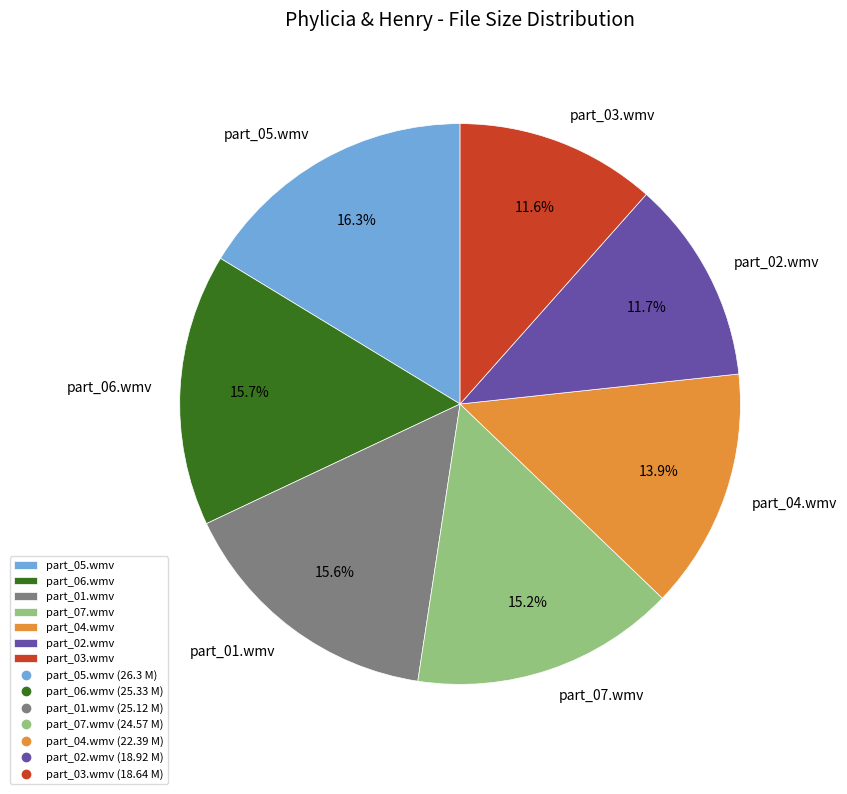

Is it true that part_02.wmv is 12% of the pie?

True